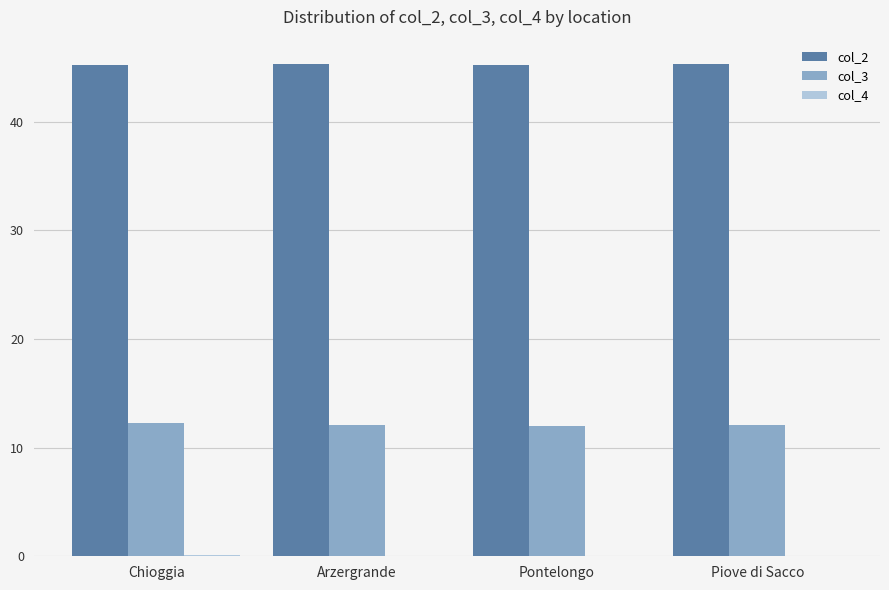

What is the average value of the col_3 series?

12.1